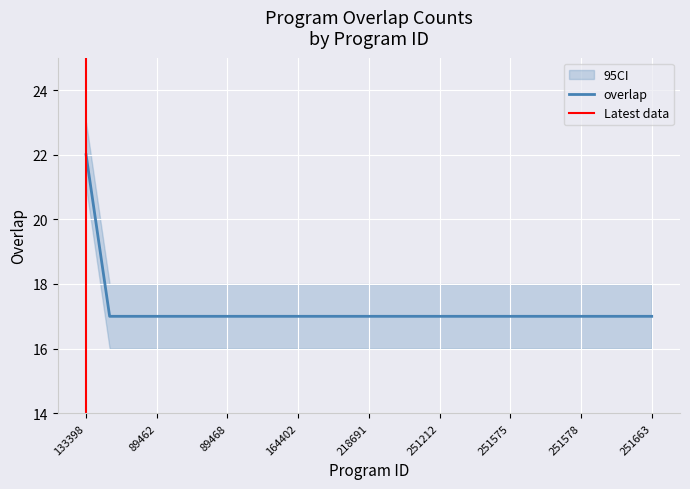

What is the label of the 23rd point from the left?

251579